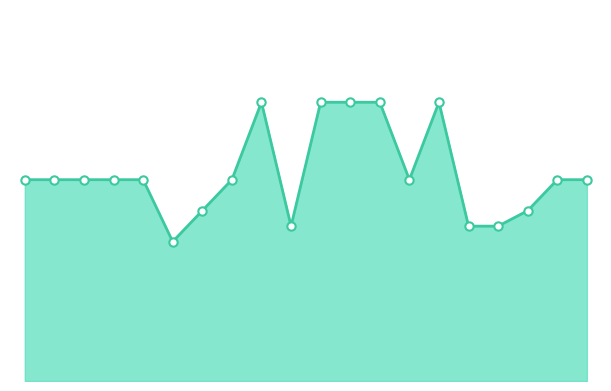

Does the chart display data point markers on the line(s)?

No